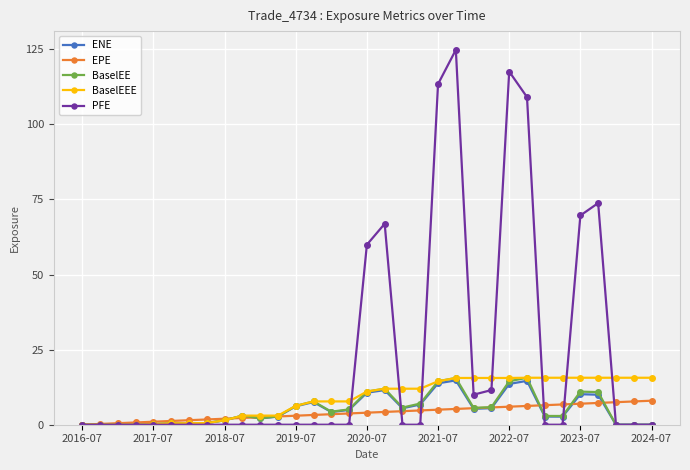

Which series has the largest total across all categories?

PFE